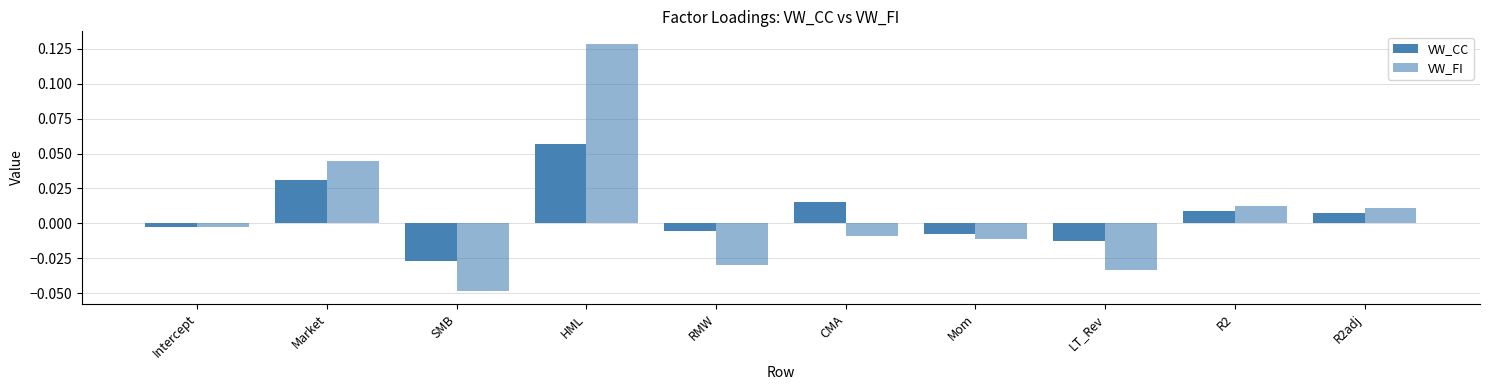

At which label does VW_CC reach its peak?

HML